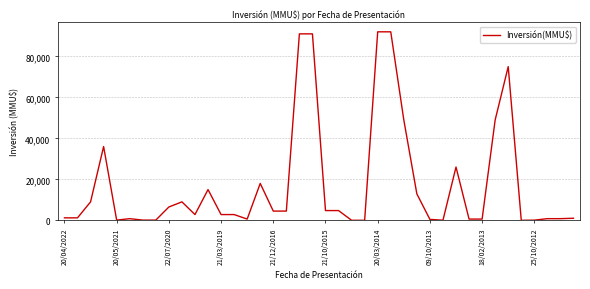

Does the chart have visible grid lines?

Yes